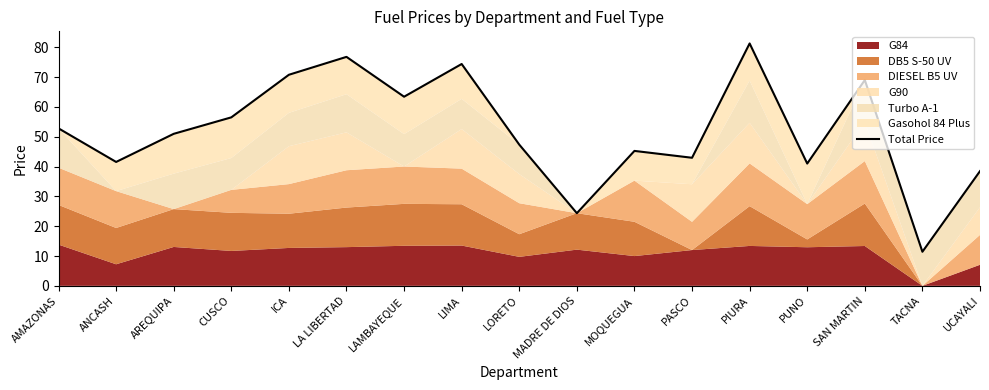

What is the difference between the maximum and minimum values?

69.8